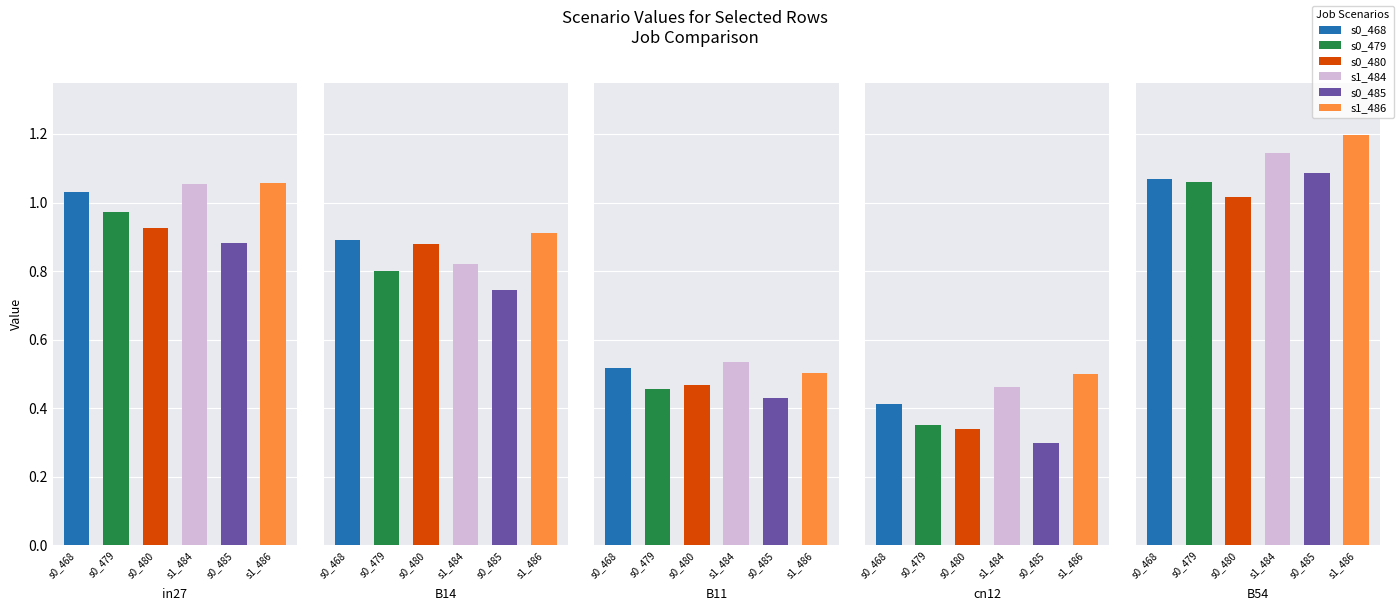

Which series changed the most between in27 and cn12?

job245_scenario0_479